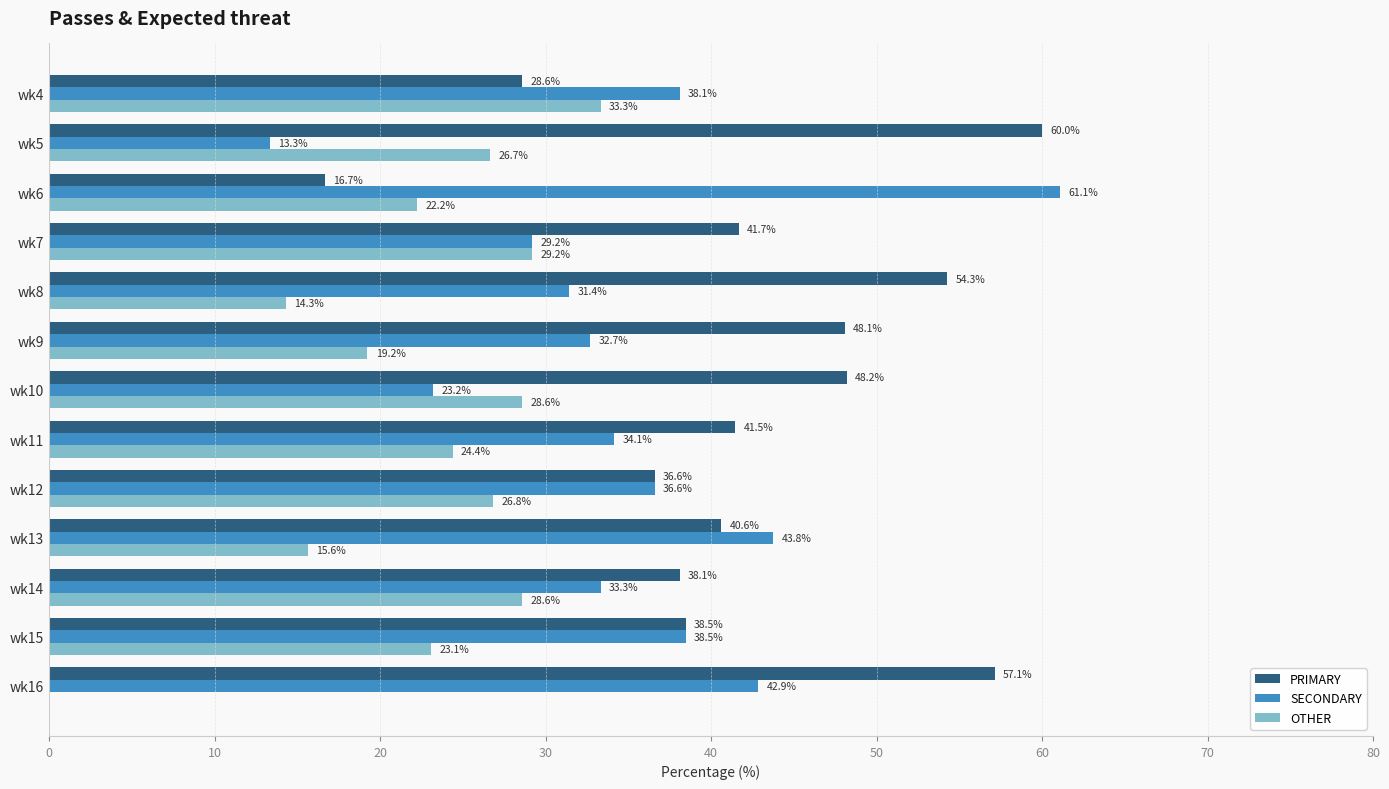

Which series has the largest total across all categories?

PRIMARY